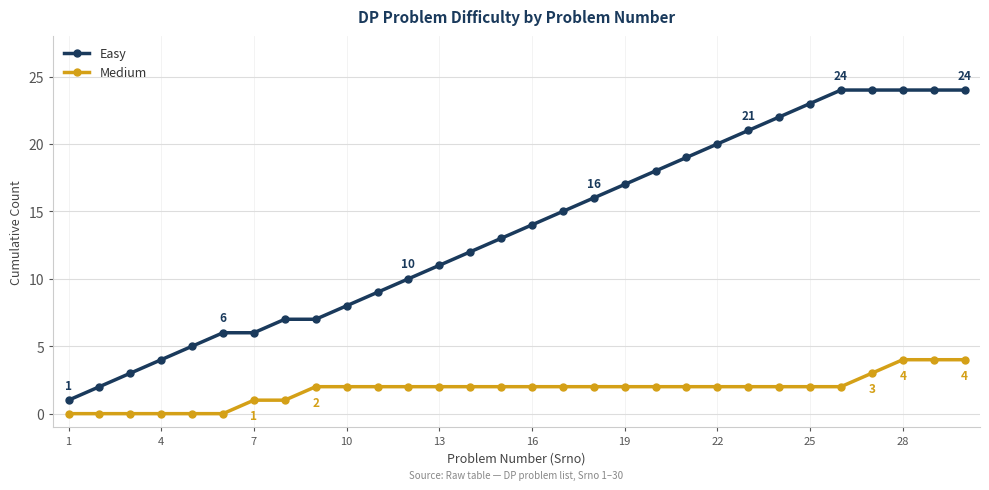

Which series has the largest total across all categories?

Easy